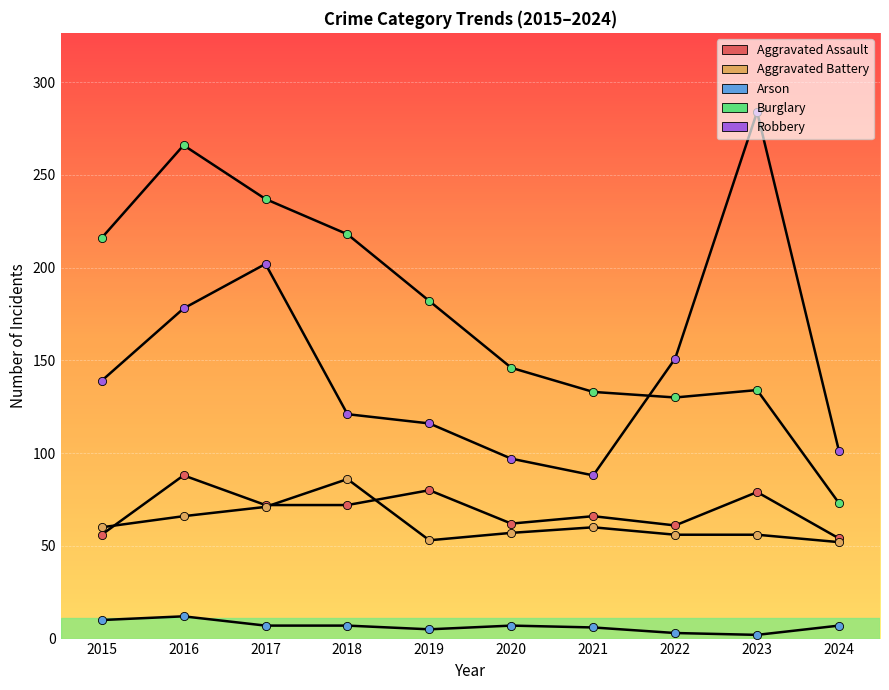

How many lines are shown in the chart?

5